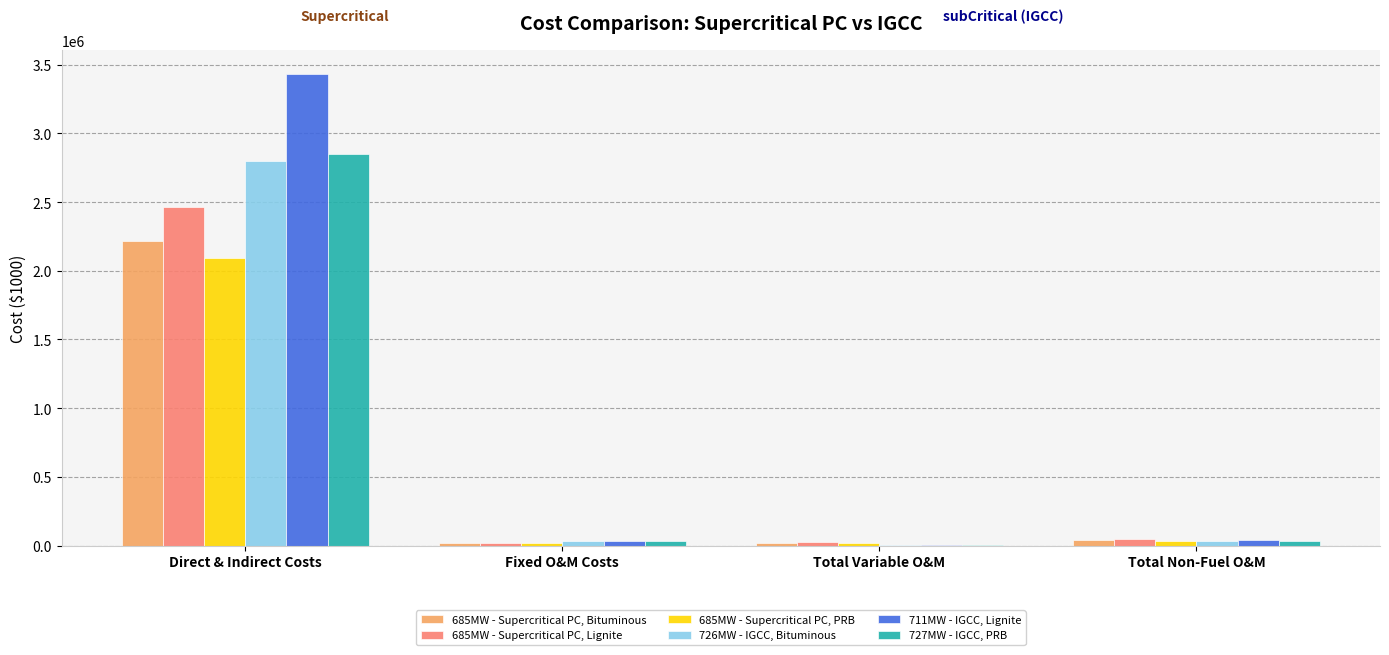

Where does the 711MW - IGCC, Lignite series first go above 41023?

Direct & Indirect Costs